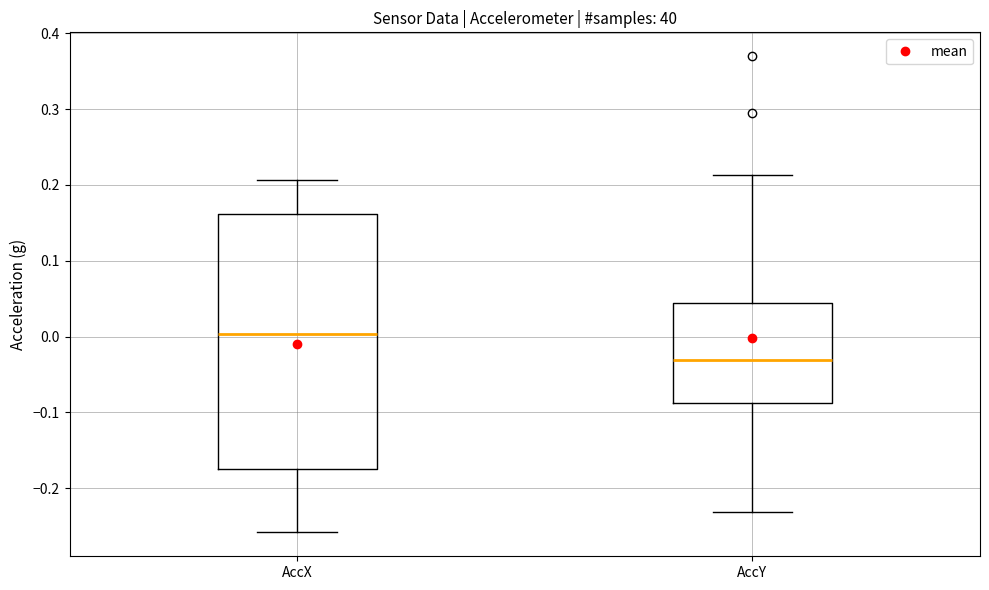

Reading left to right, transcribe this box plot: for each box, give where its median line is, the range the box spans, and where its two whiskers end, as read against the y-axis. The values are not printed on the chart, so give them approximately, as read against the axis.

AccX: median 0.00, box -0.17 to 0.16, whiskers -0.26 to 0.21
AccY: median -0.03, box -0.09 to 0.04, whiskers -0.23 to 0.21